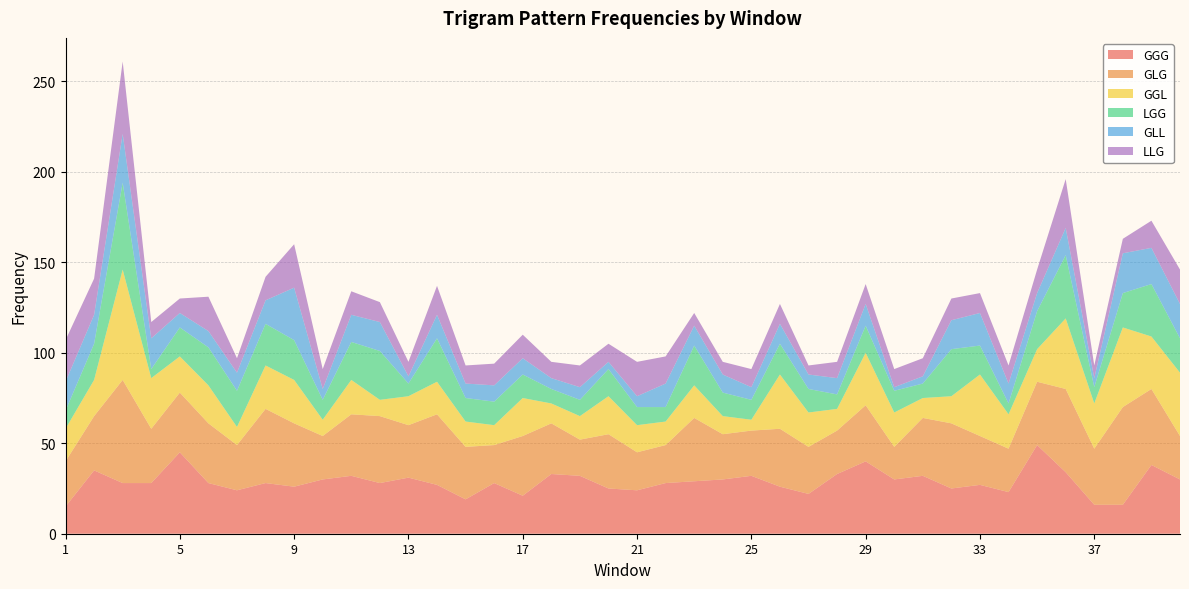

Reading right to left, what are all the values shown in this chart?

GGG: 40=30	39=38	38=16	37=16	36=34	35=49	34=23	33=27	32=25	31=32	30=30	29=40	28=33	27=22	26=26	25=32	24=30	23=29	22=28	21=24	20=25	19=32	18=33	17=21	16=28	15=19	14=27	13=31	12=28	11=32	10=30	9=26	8=28	7=24	6=28	5=45	4=28	3=28	2=35	1=15
GLG: 40=24	39=42	38=54	37=31	36=46	35=35	34=24	33=27	32=36	31=32	30=18	29=31	28=24	27=26	26=32	25=25	24=25	23=35	22=21	21=21	20=30	19=20	18=28	17=33	16=21	15=29	14=39	13=29	12=37	11=34	10=24	9=35	8=41	7=25	6=33	5=33	4=30	3=57	2=30	1=25
GGL: 40=35	39=29	38=44	37=25	36=39	35=18	34=19	33=34	32=15	31=11	30=19	29=29	28=12	27=19	26=30	25=6	24=10	23=18	22=13	21=15	20=21	19=13	18=11	17=21	16=11	15=14	14=18	13=16	12=9	11=19	10=9	9=24	8=24	7=10	6=21	5=20	4=28	3=61	2=20	1=18
LGG: 40=19	39=29	38=19	37=9	36=35	35=21	34=6	33=16	32=26	31=8	30=12	29=15	28=8	27=13	26=17	25=11	24=13	23=22	22=8	21=10	20=15	19=9	18=8	17=13	16=13	15=13	14=24	13=7	12=27	11=21	10=11	9=22	8=23	7=20	6=21	5=16	4=5	3=48	2=20	1=10
GLL: 40=19	39=20	38=22	37=5	36=15	35=10	34=11	33=18	32=16	31=4	30=2	29=12	28=9	27=8	26=11	25=7	24=10	23=11	22=13	21=6	20=4	19=7	18=6	17=9	16=9	15=8	14=13	13=4	12=16	11=15	10=6	9=29	8=13	7=10	6=9	5=8	4=17	3=27	2=16	1=16
LLG: 40=19	39=15	38=8	37=7	36=27	35=13	34=10	33=11	32=12	31=10	30=10	29=11	28=9	27=5	26=11	25=10	24=7	23=7	22=15	21=19	20=10	19=12	18=9	17=13	16=12	15=10	14=16	13=8	12=11	11=13	10=11	9=24	8=13	7=8	6=19	5=8	4=9	3=40	2=20	1=23